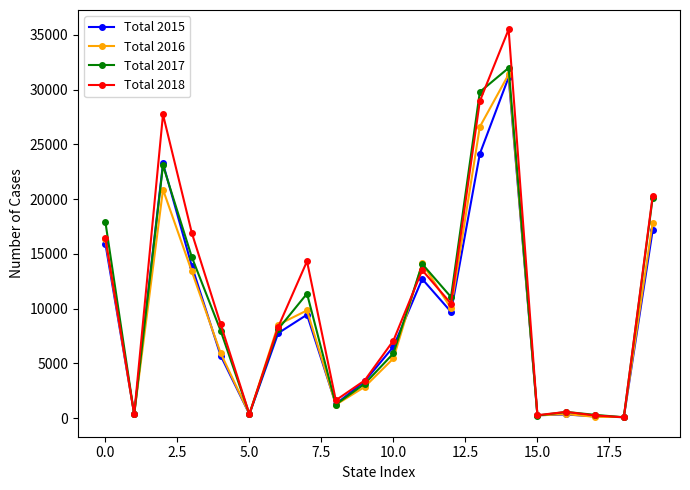

At how many categories does at least one series exceed 22309?

3